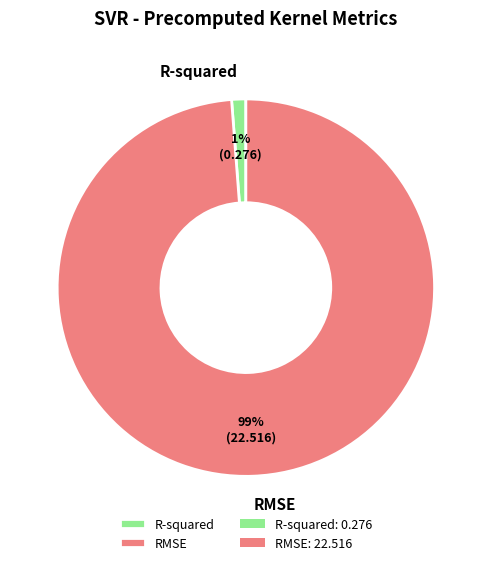

Do RMSE and R-squared together represent more than half of the pie?

Yes